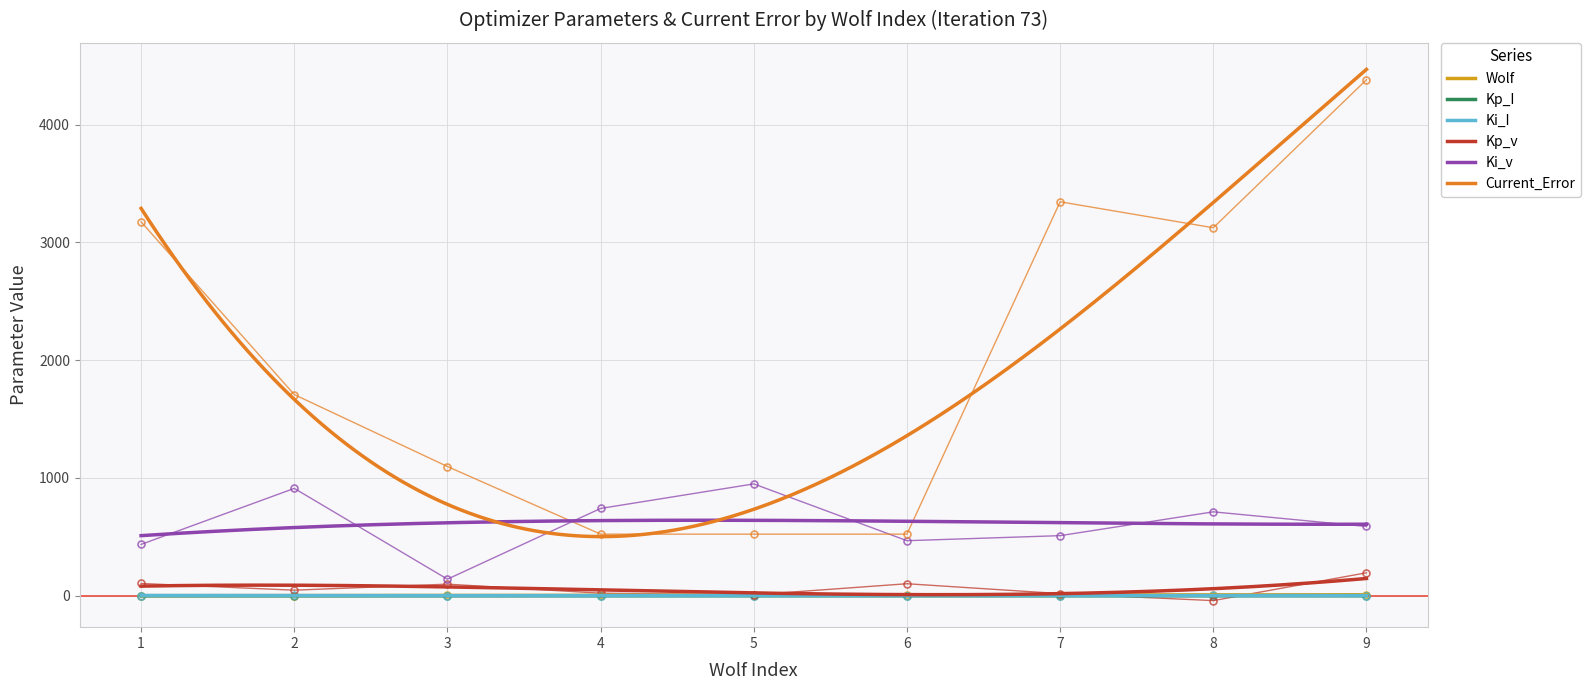

At which category does the chart reach its peak across all series?

9